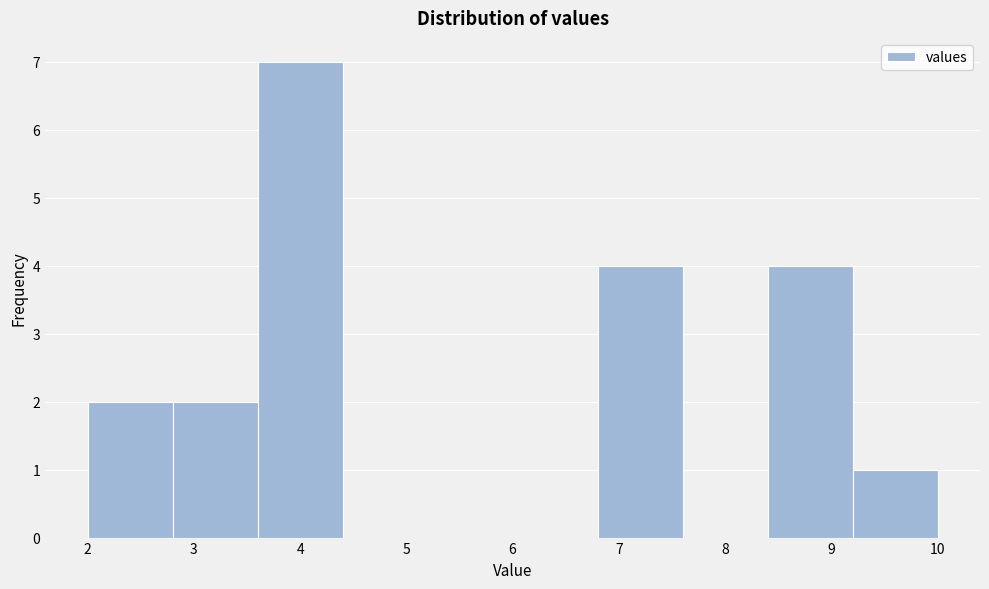

Reading left to right, transcribe this chart: for each bar, give the range it covers on the x-axis and its height. The values are not printed on the chart, so give them approximately, as read against the axis.

2.0 to 2.8: 2
2.8 to 3.6: 2
3.6 to 4.4: 7
4.4 to 5.2: 0
5.2 to 6.0: 0
6.0 to 6.8: 0
6.8 to 7.6: 4
7.6 to 8.4: 0
8.4 to 9.2: 4
9.2 to 10.0: 1